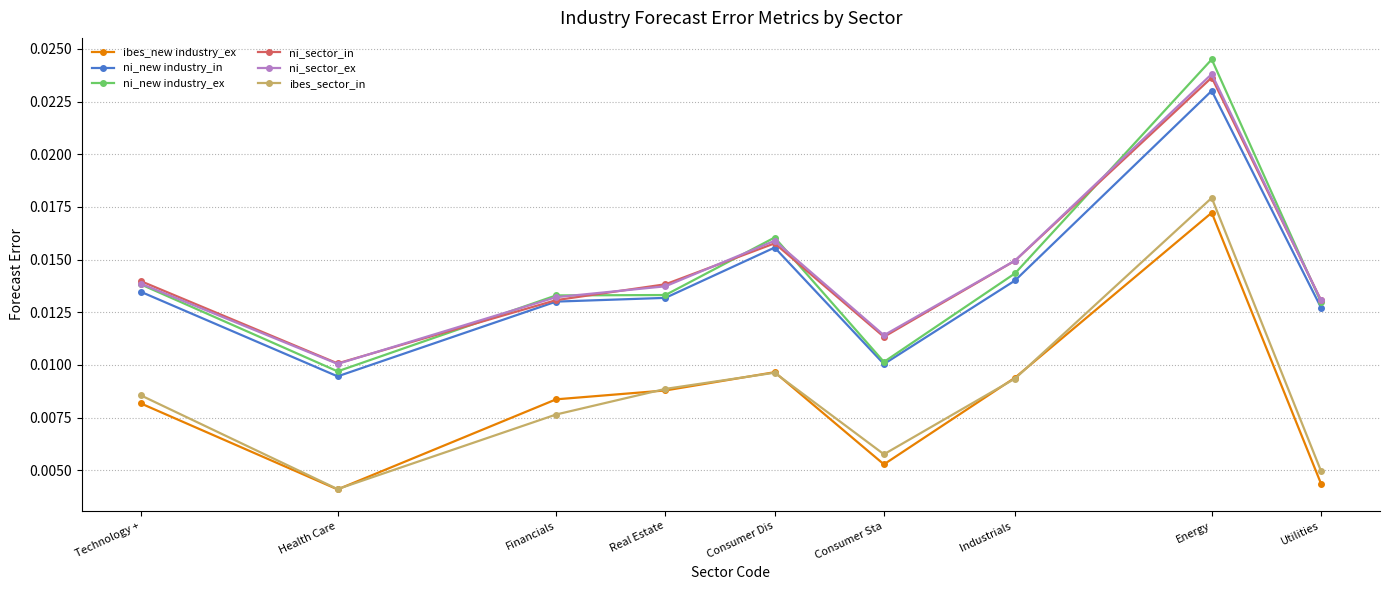

Is the value of ni_sector_ex at Consumer Sta greater than the value of ni_new industry_in at Technology +?

No